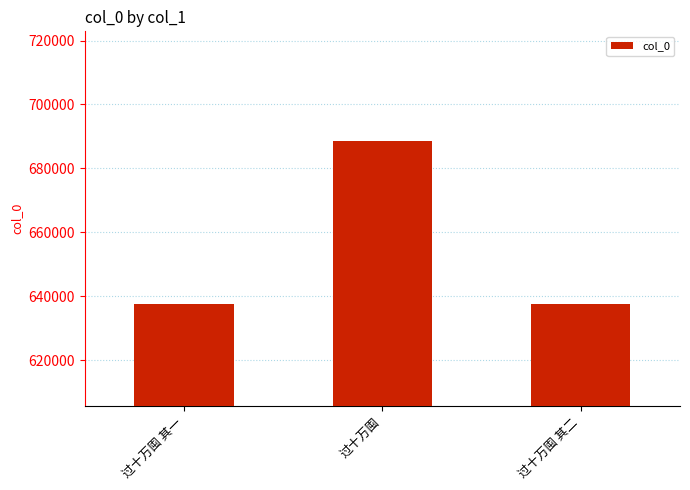

What is the change in value from 过十万囤 其一 to 过十万囤?

+51028